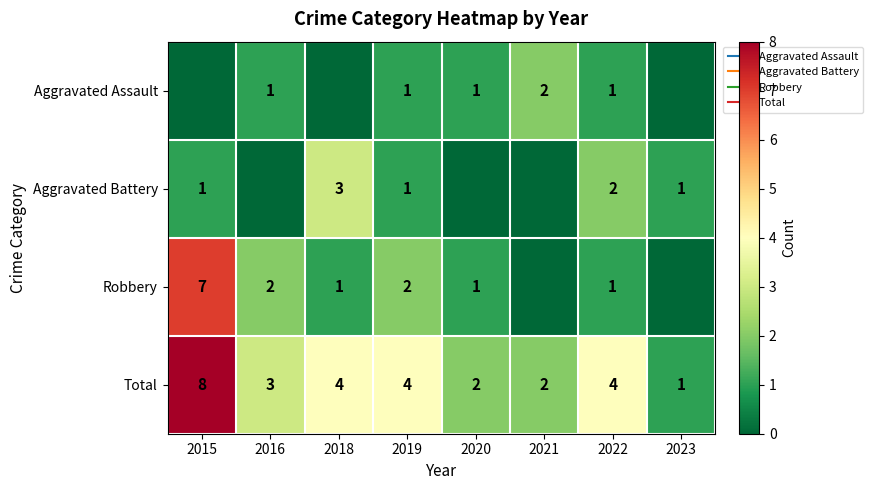

At how many categories does at least one series exceed 1?

7